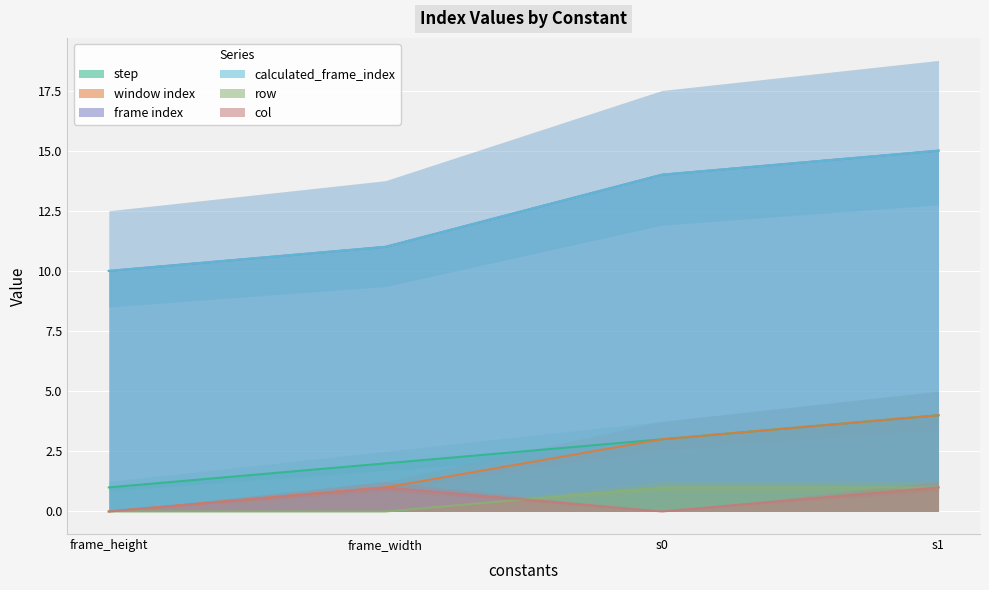

At which label does frame index first exceed 14?

s1